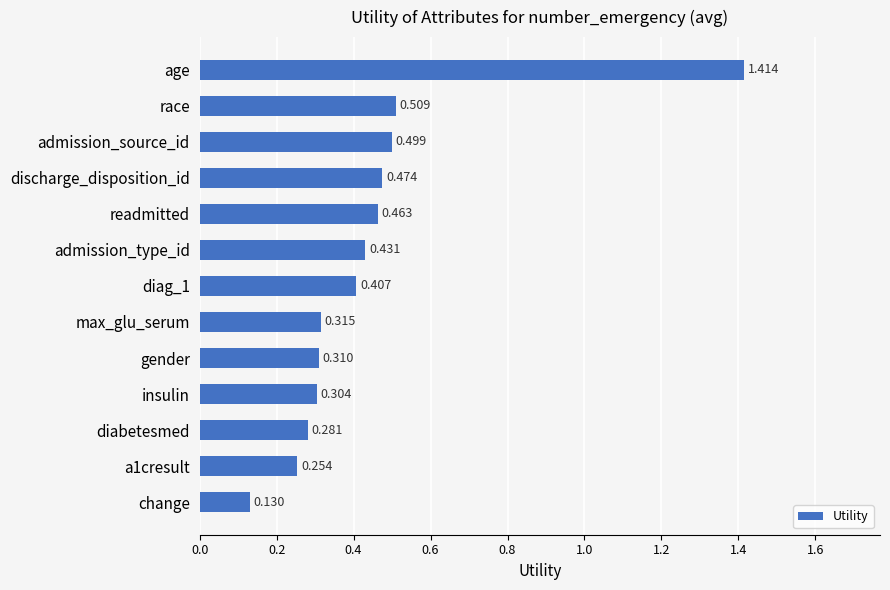

Count the values in the range 0 to 1.

12